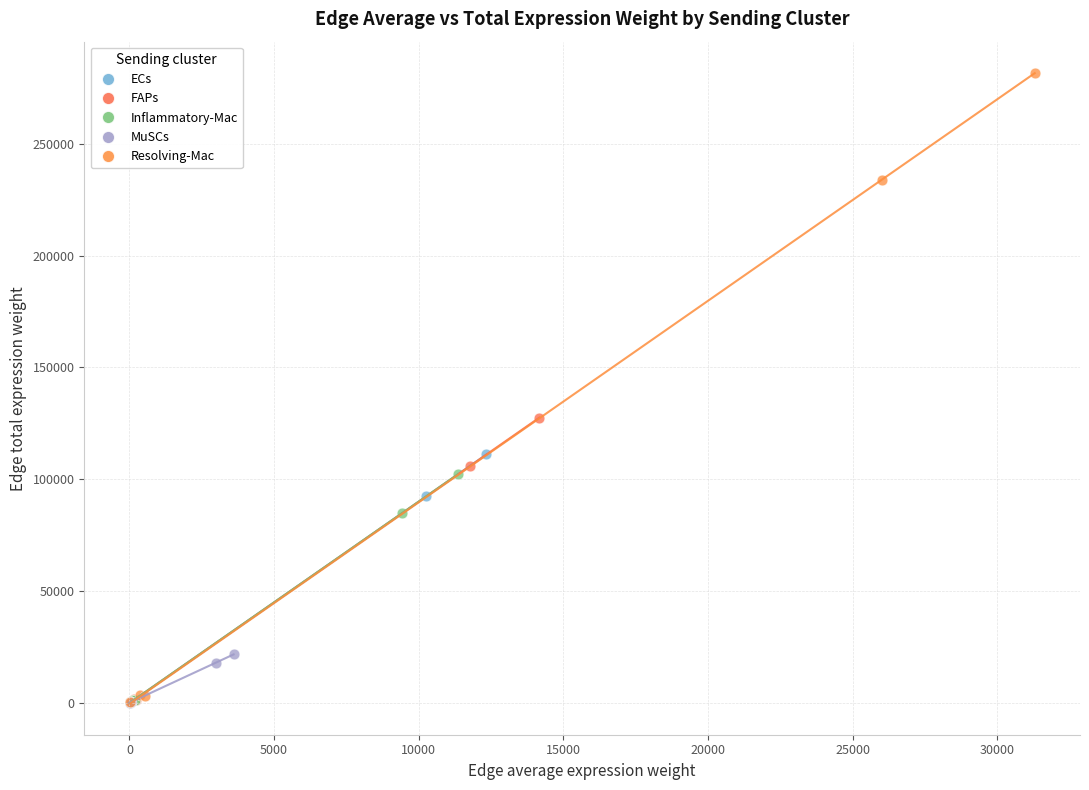

Which series contains the highest Y value?

Resolving-Mac